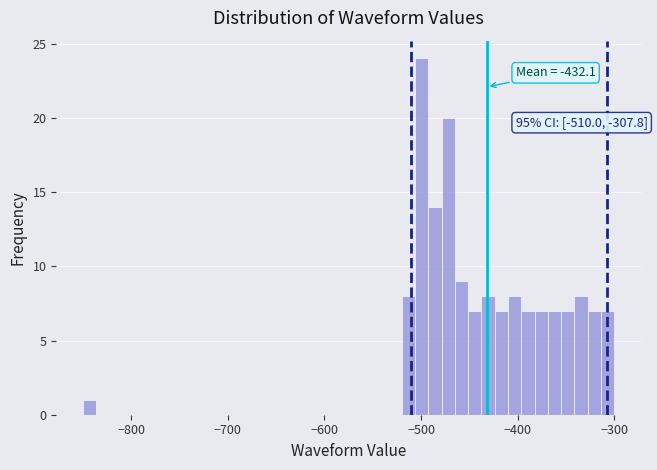

Read against the x-axis, roughly where is the centre of the tallest bar?

-500